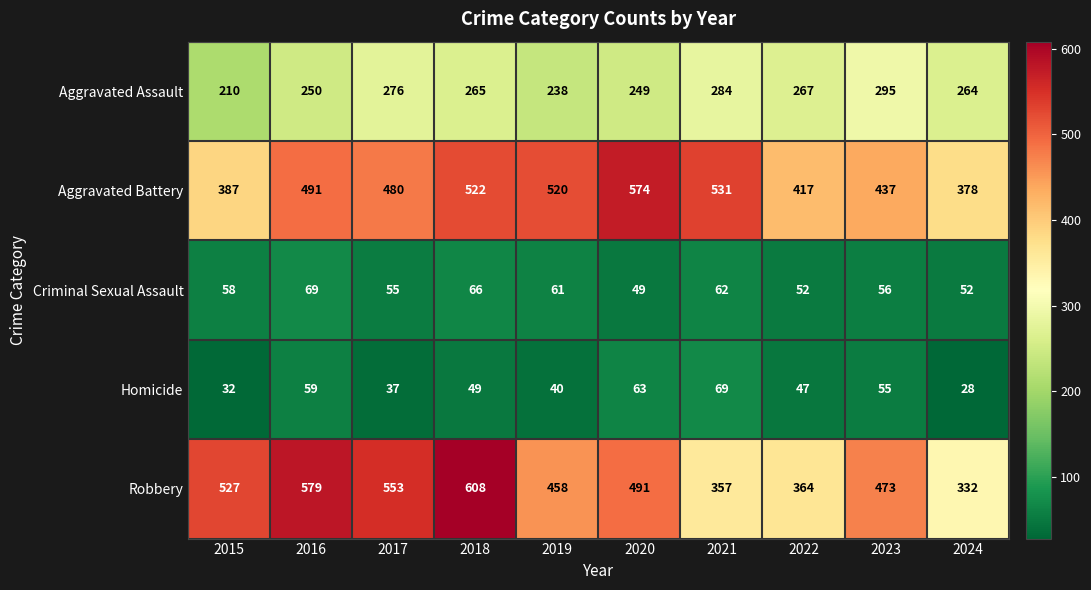

Where does the Robbery series first go above 491?

2015